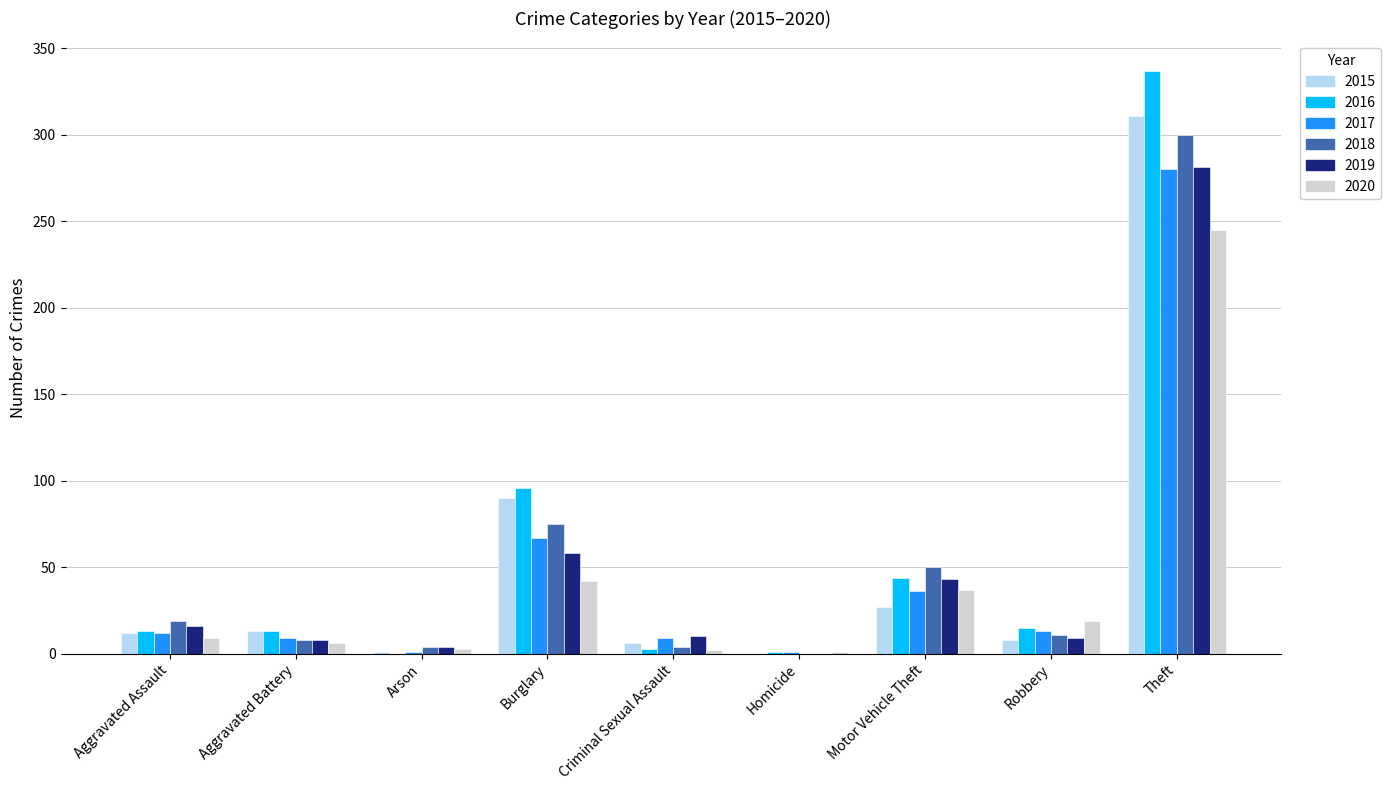

Is the value of 2017 at Theft greater than the value of 2018 at Homicide?

Yes